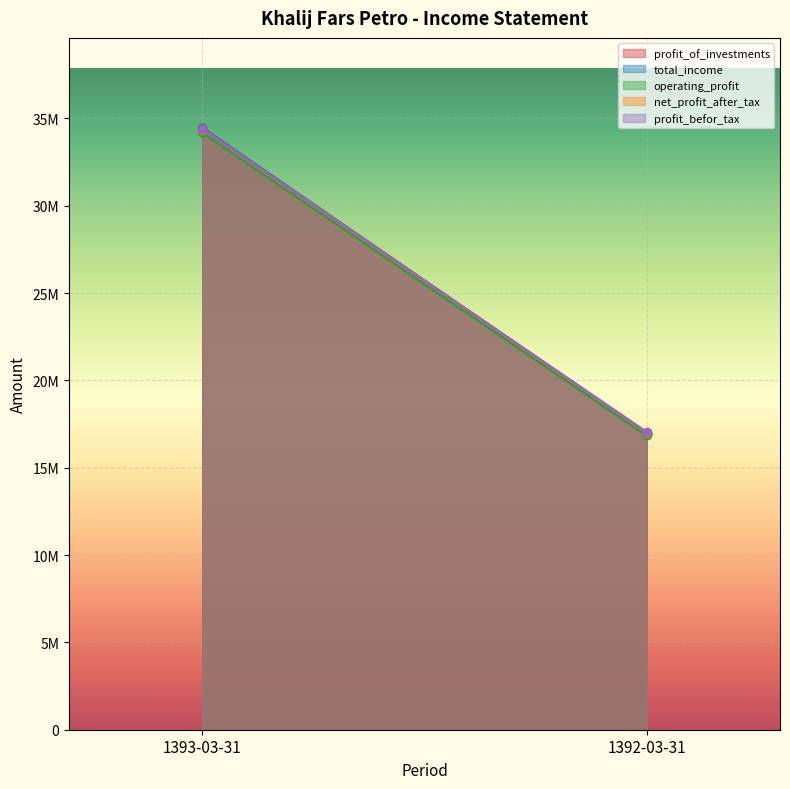

The value of net_profit_after_tax at 1392-03-31 is 5967554. True or false?

False